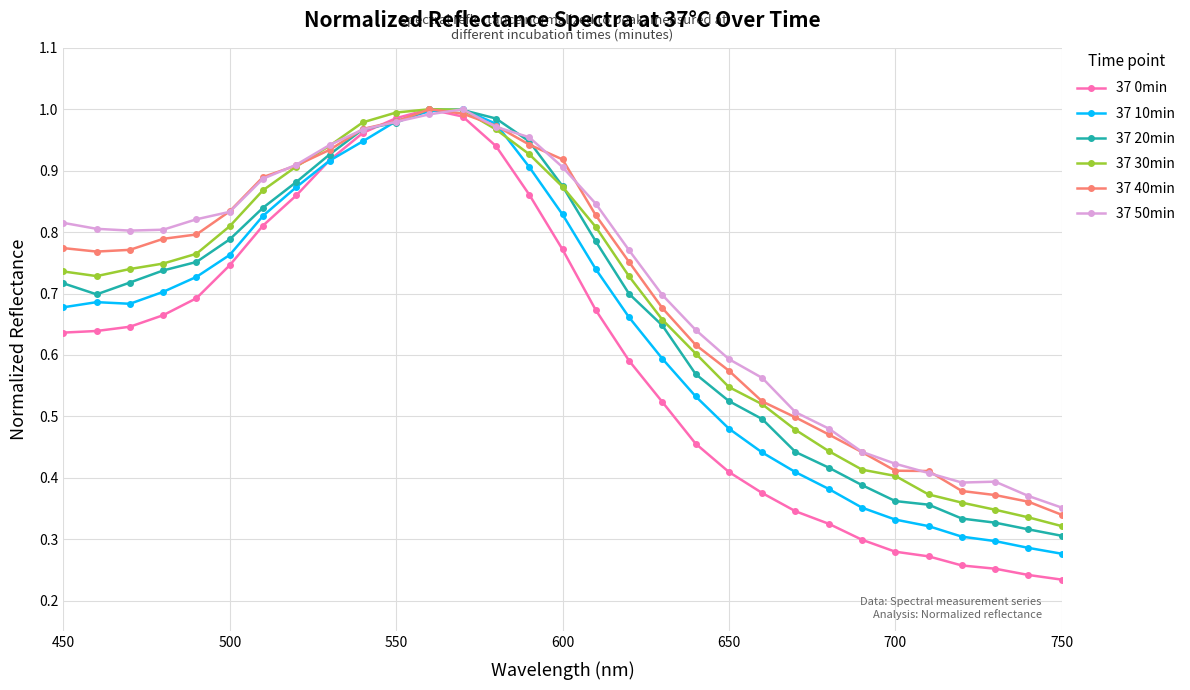

Which series has the largest range (max minus min)?

37 0min